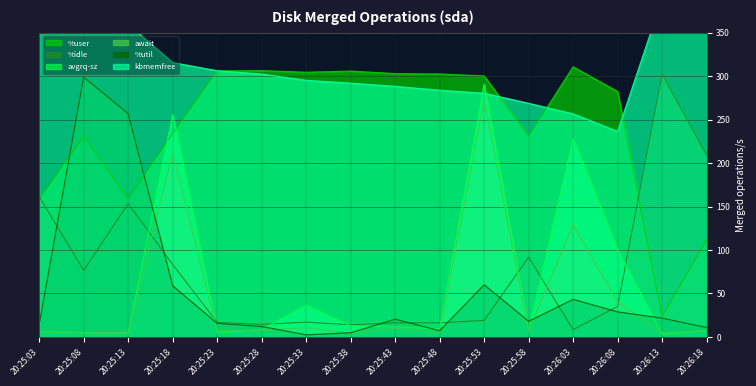

Which has a higher value, 20:26:03 or 20:25:53?

20:26:03